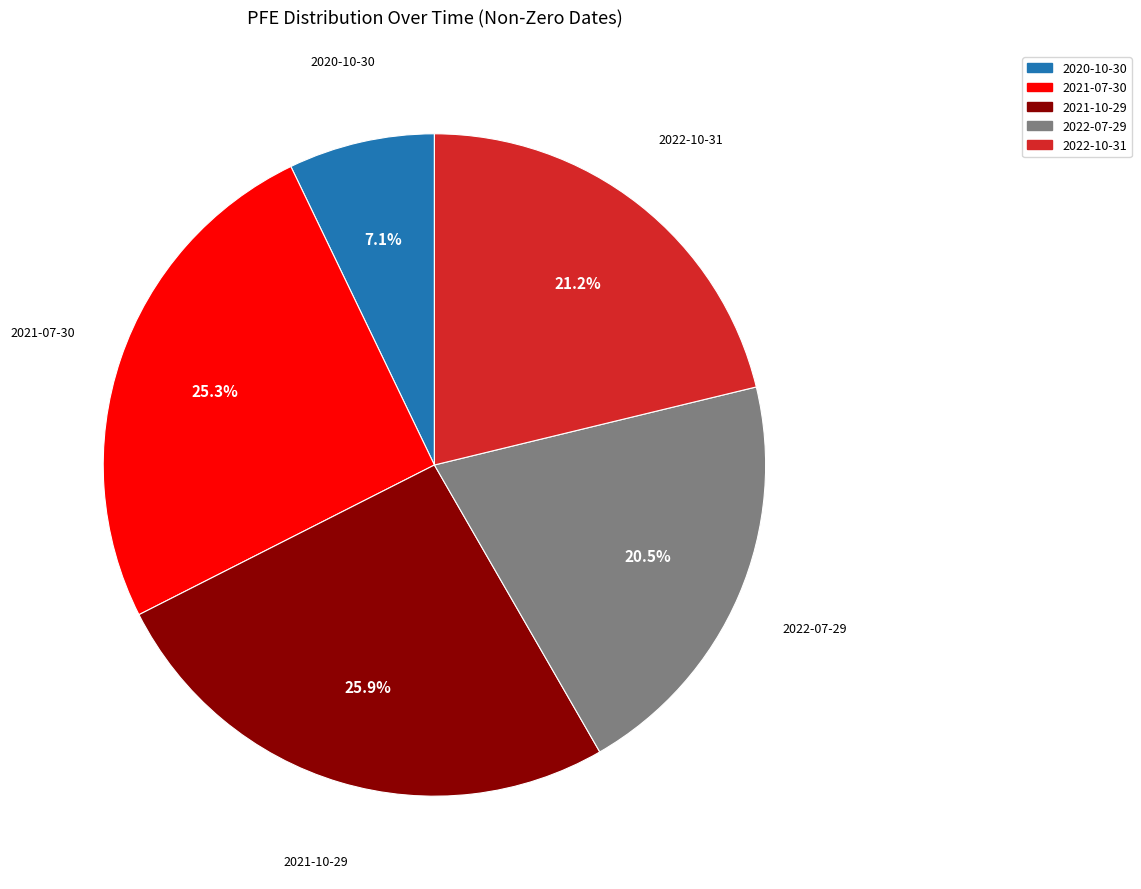

Rank the categories by value from lowest to highest.

2020-10-30, 2022-07-29, 2022-10-31, 2021-07-30, 2021-10-29